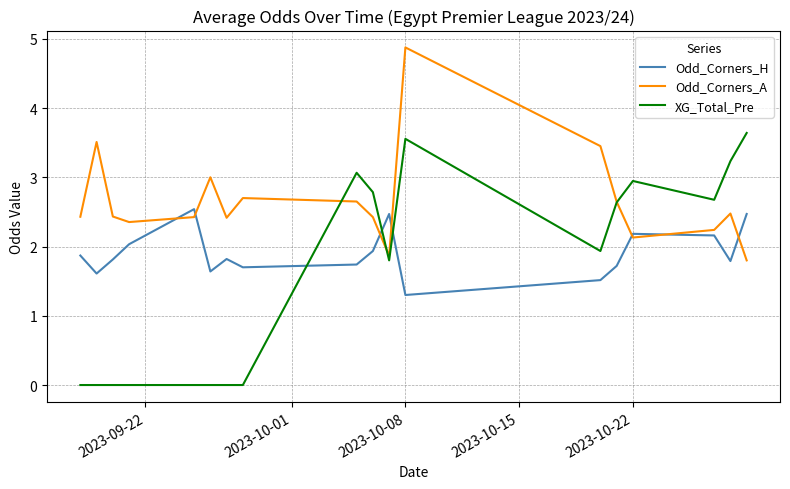

Which series has the largest total across all categories?

Odd_Corners_A